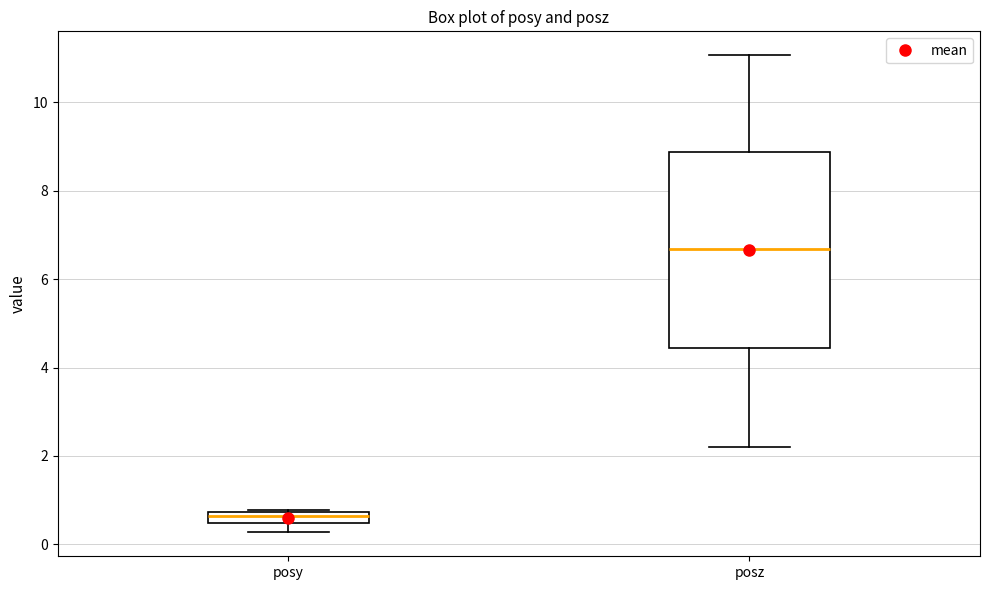

Which box is the tallest, from its lower edge to its upper edge?

posz